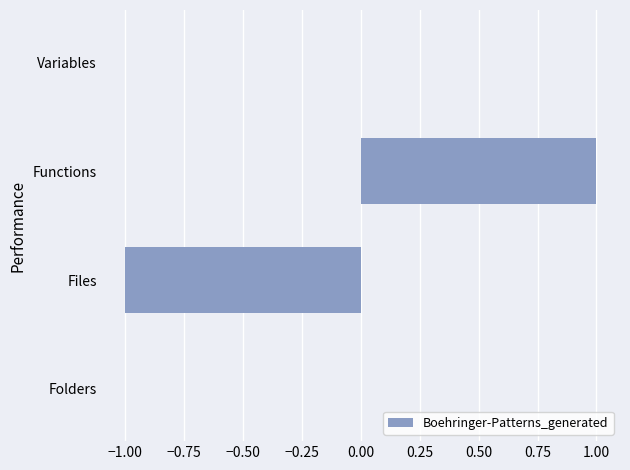

What is the change in value from Files to Functions?

+2